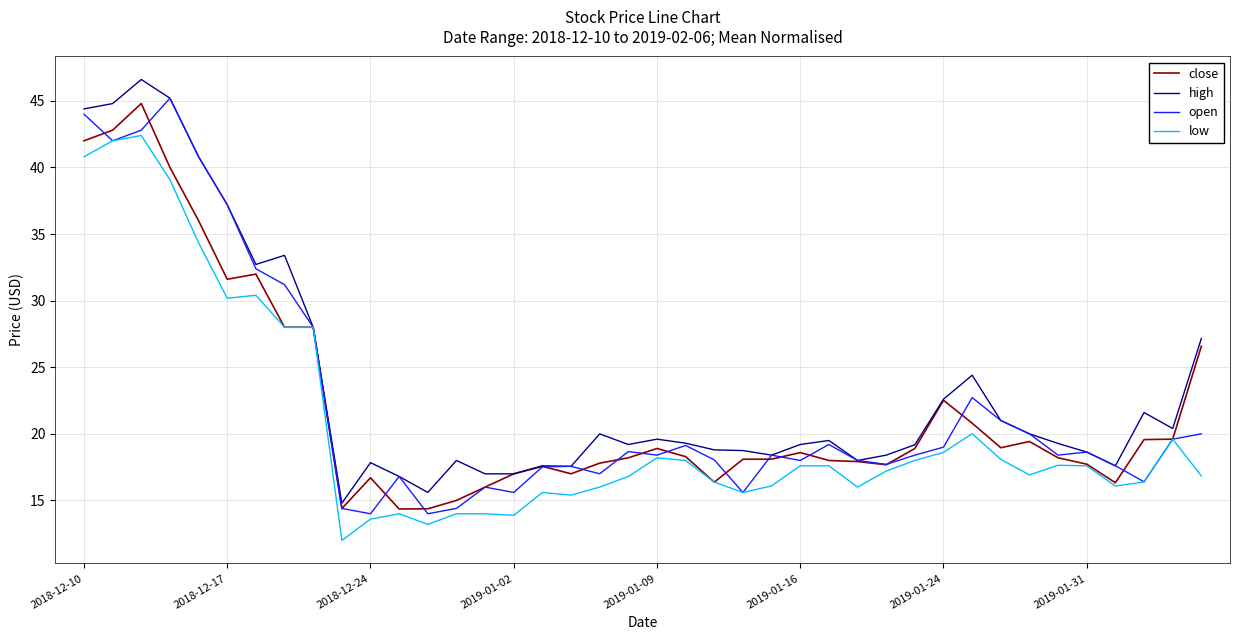

What is the greatest value displayed?

46.6